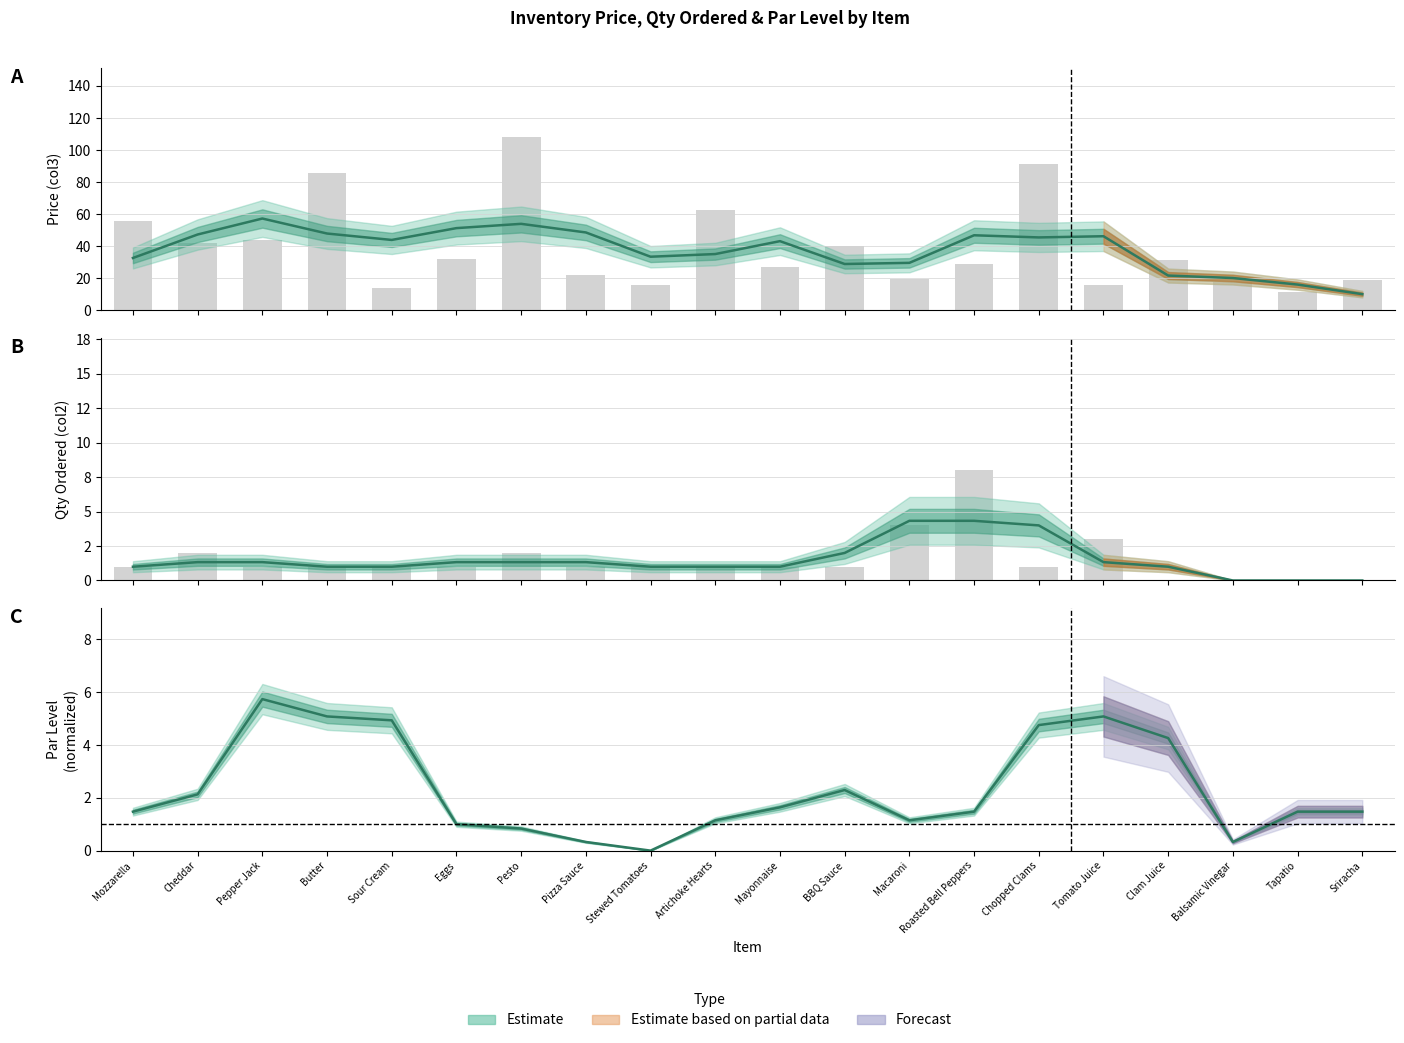

Which series has the widest spread of values?

Price (col3)